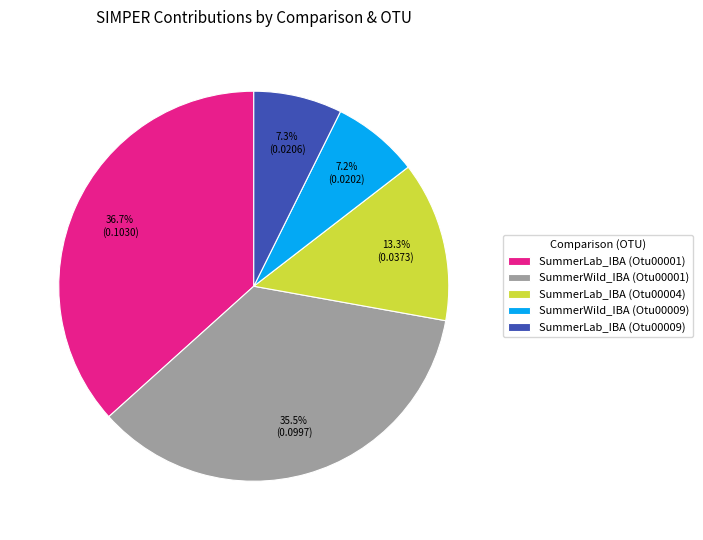

Which slice is the largest?

SummerLab_IBA (Otu00001)